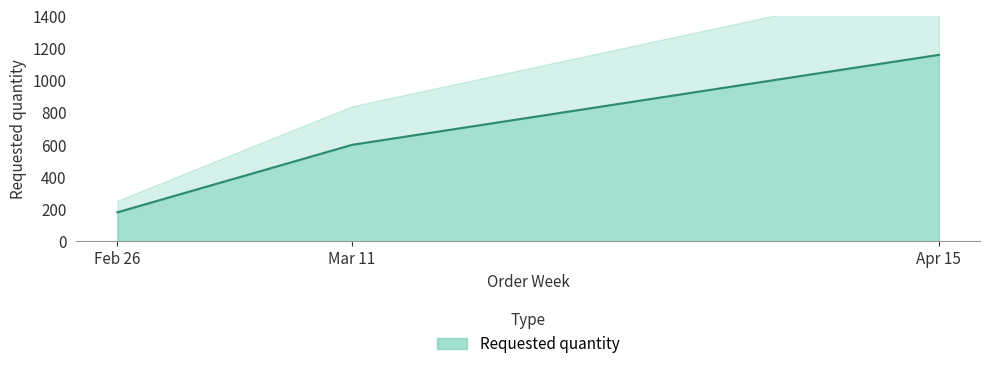

The value of Requested quantity at Feb 26 is 180. True or false?

True